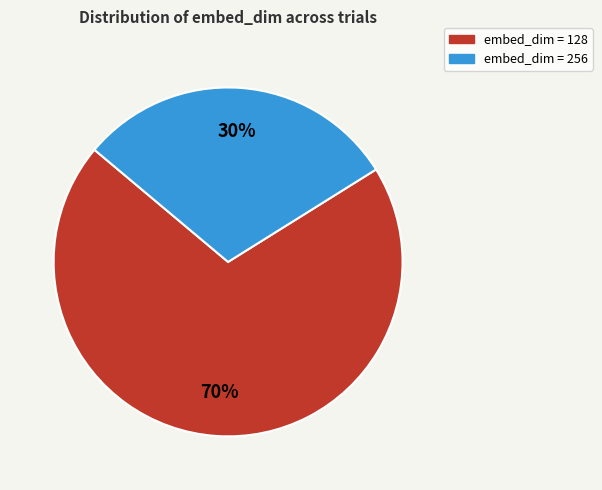

Does any single category account for the majority?

Yes